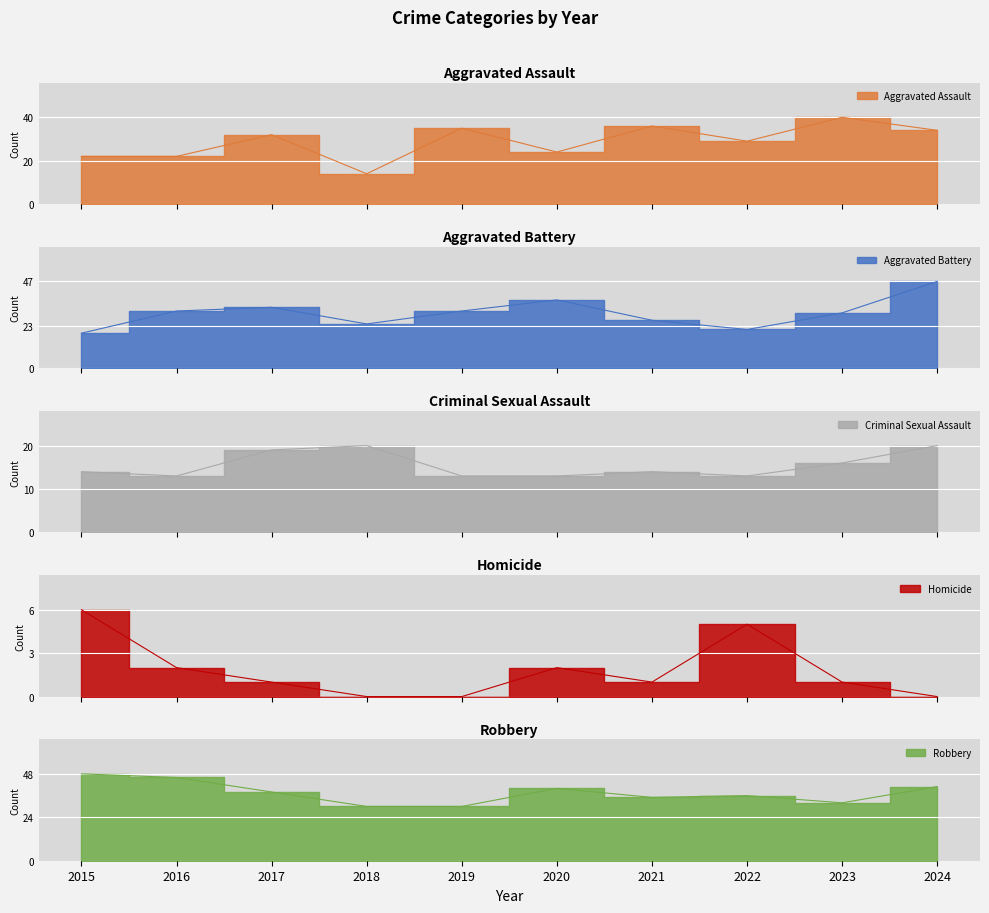

What are all the series names shown in the legend?

Aggravated Assault, Aggravated Battery, Criminal Sexual Assault, Homicide, Robbery